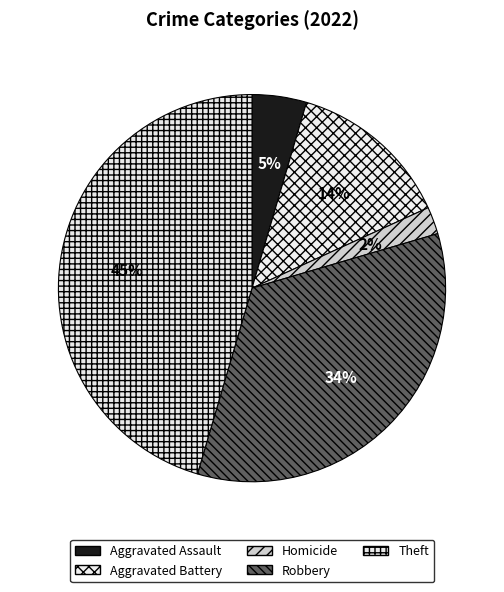

Count the number of slices in the pie.

5